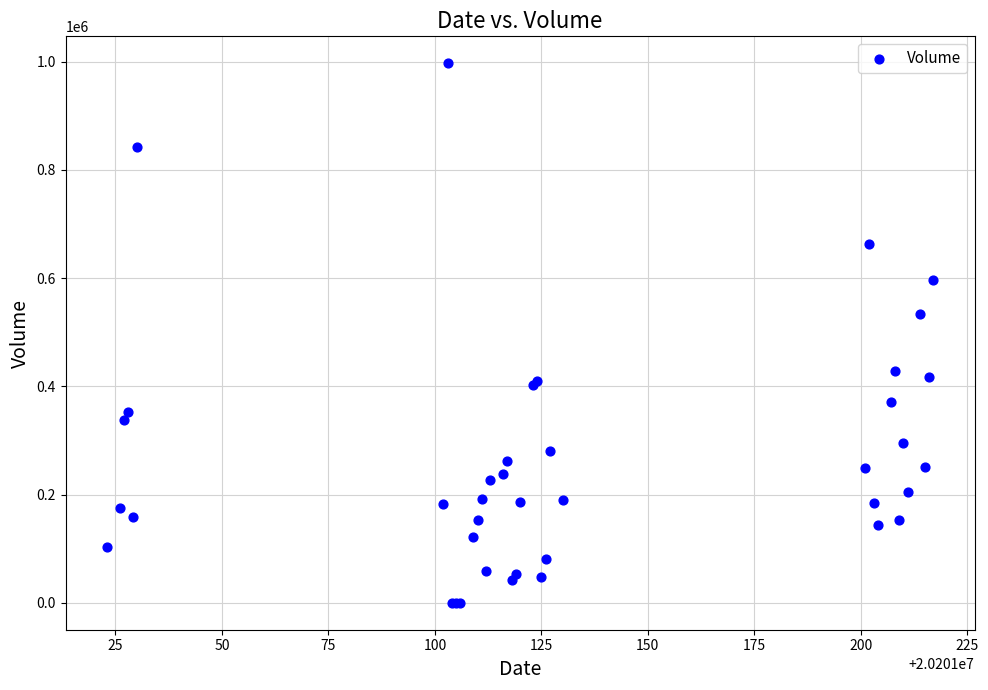

What Y value in the scatter plot is closest to 498505?

533110